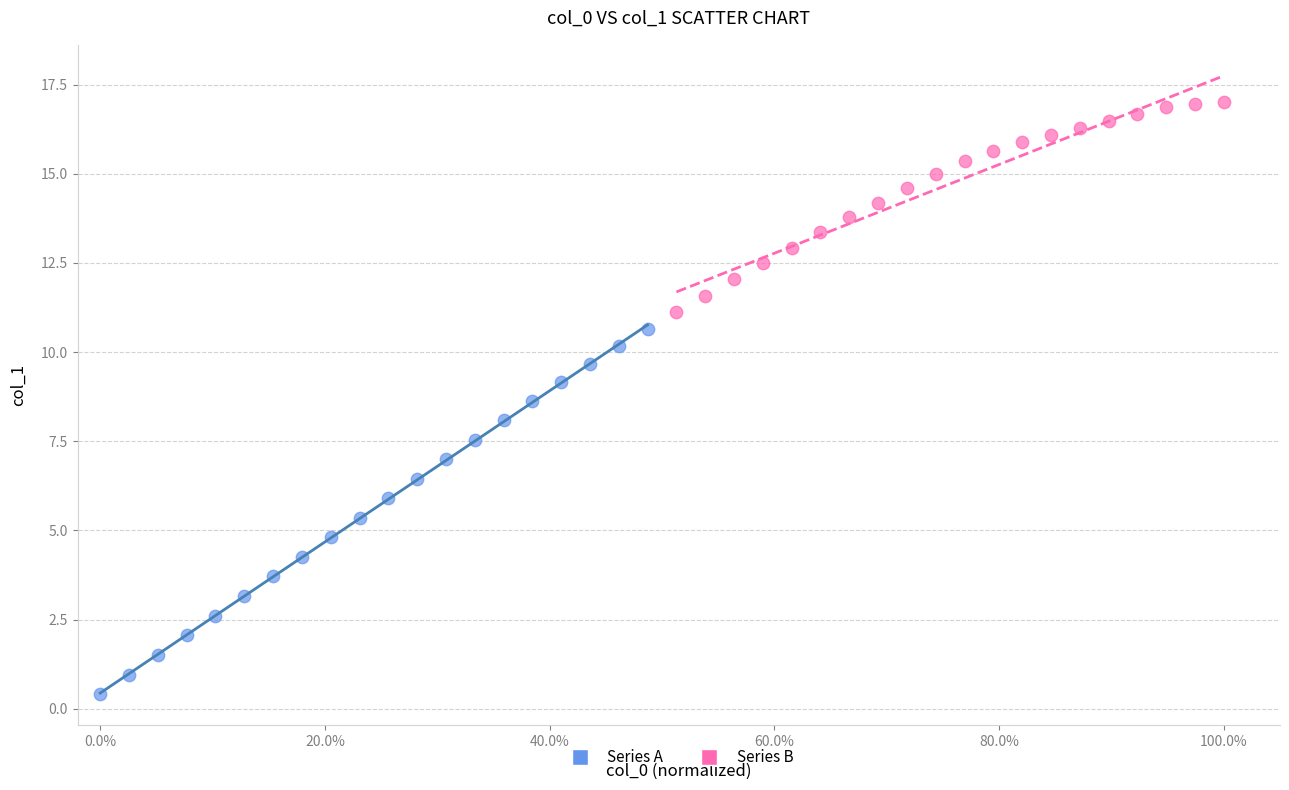

Which series contains the lowest Y value?

Series A